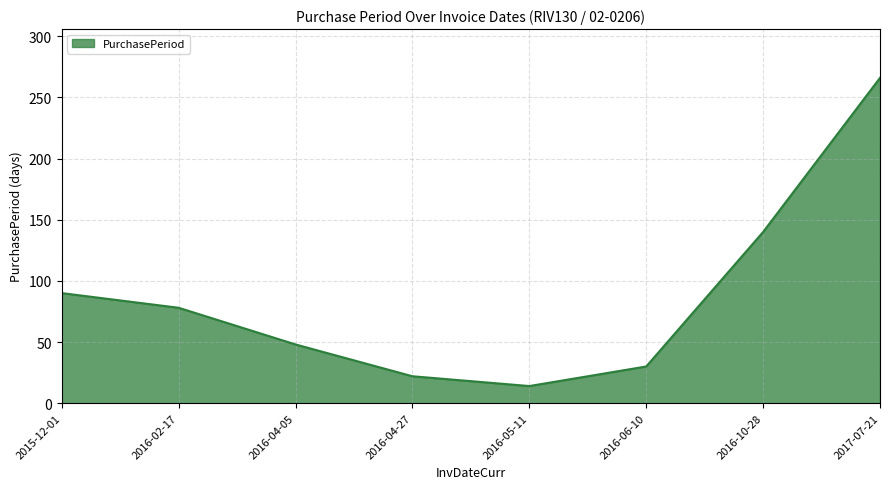

Where does the data first go above 78?

2015-12-01